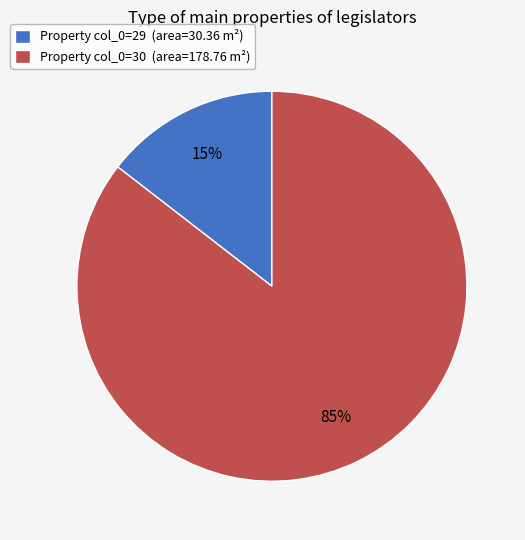

To the nearest percent, what portion does Property col_0=29 (area=30.36 m²) represent?

15%